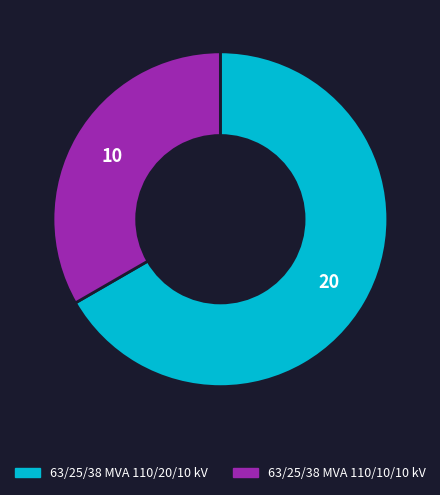

What is the smallest slice in the pie chart?

63/25/38 MVA 110/10/10 kV